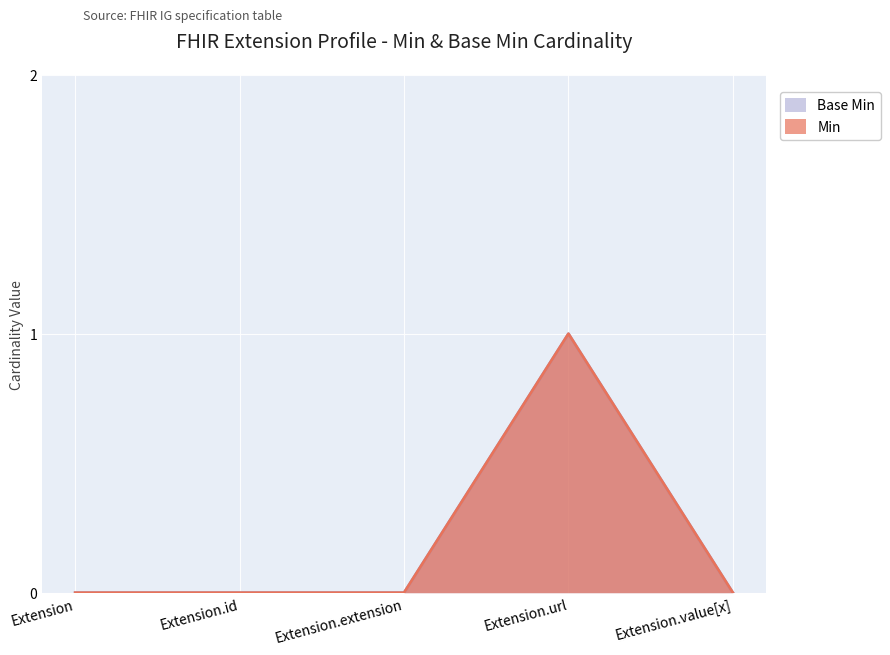

At which category does Min reach its first local peak?

Extension.url